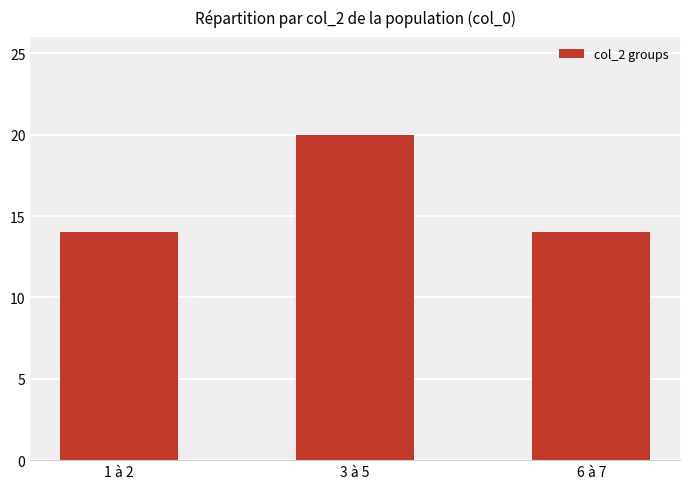

Reading left to right, extract all data points from this chart.

14	20	14